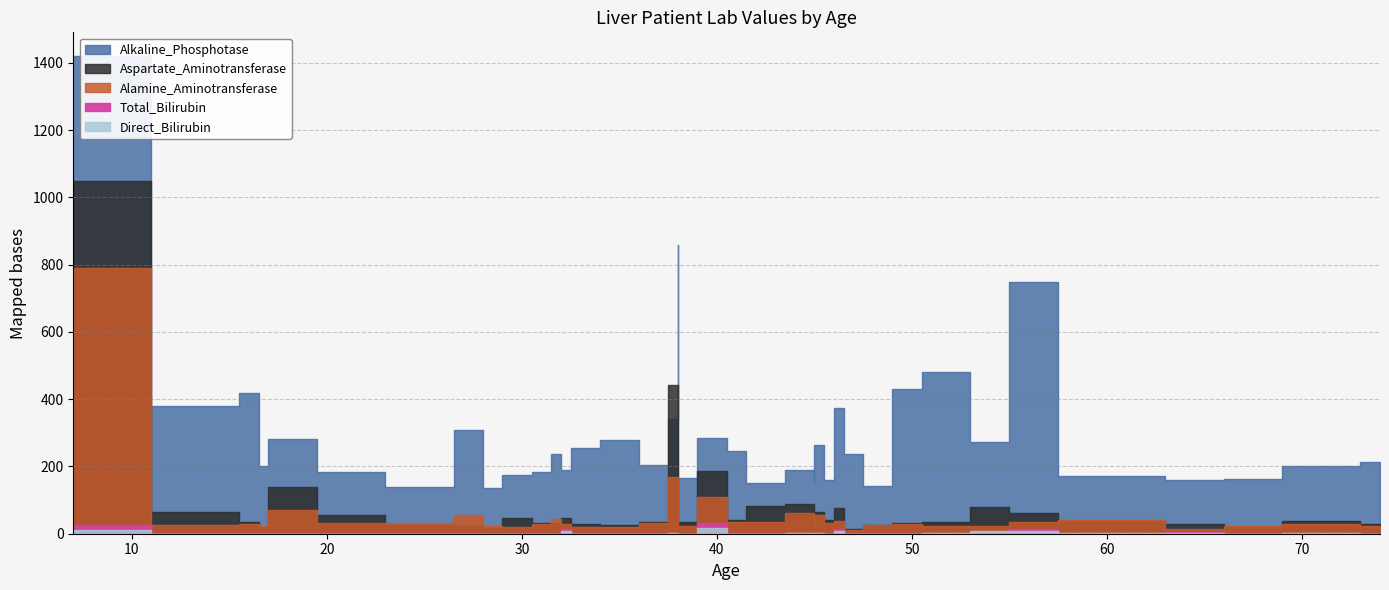

What is the minimum value for Alamine_Aminotransferase?

10.0